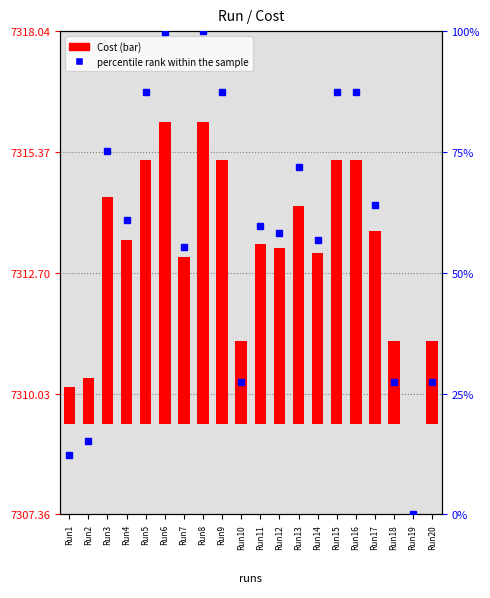

What is the average value of the Cost series?

3.9